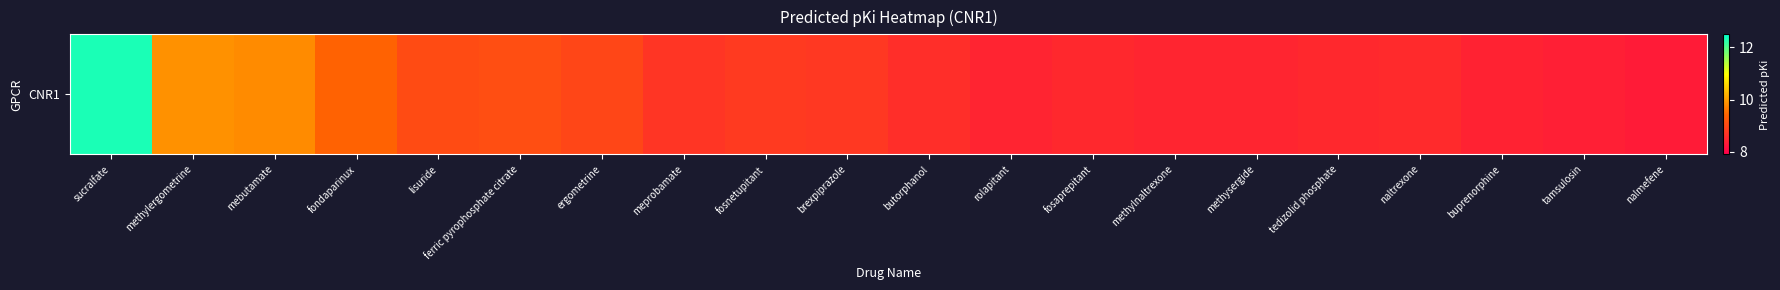

What is the maximum value shown in the chart?

12.3